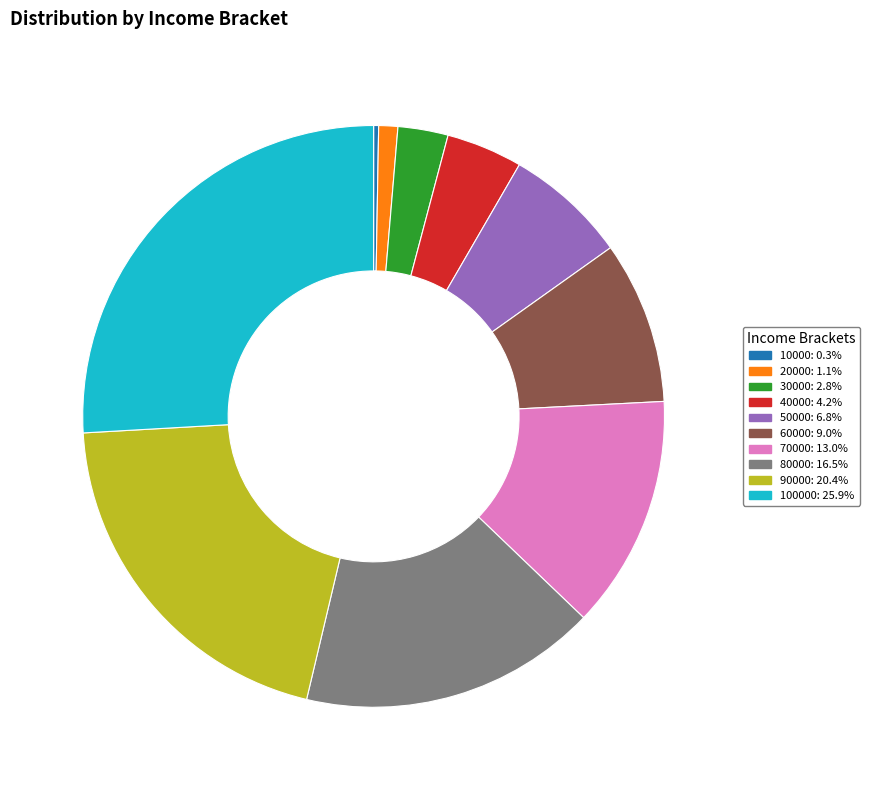

Does 70000: 13.0% account for over 50% of the chart?

No